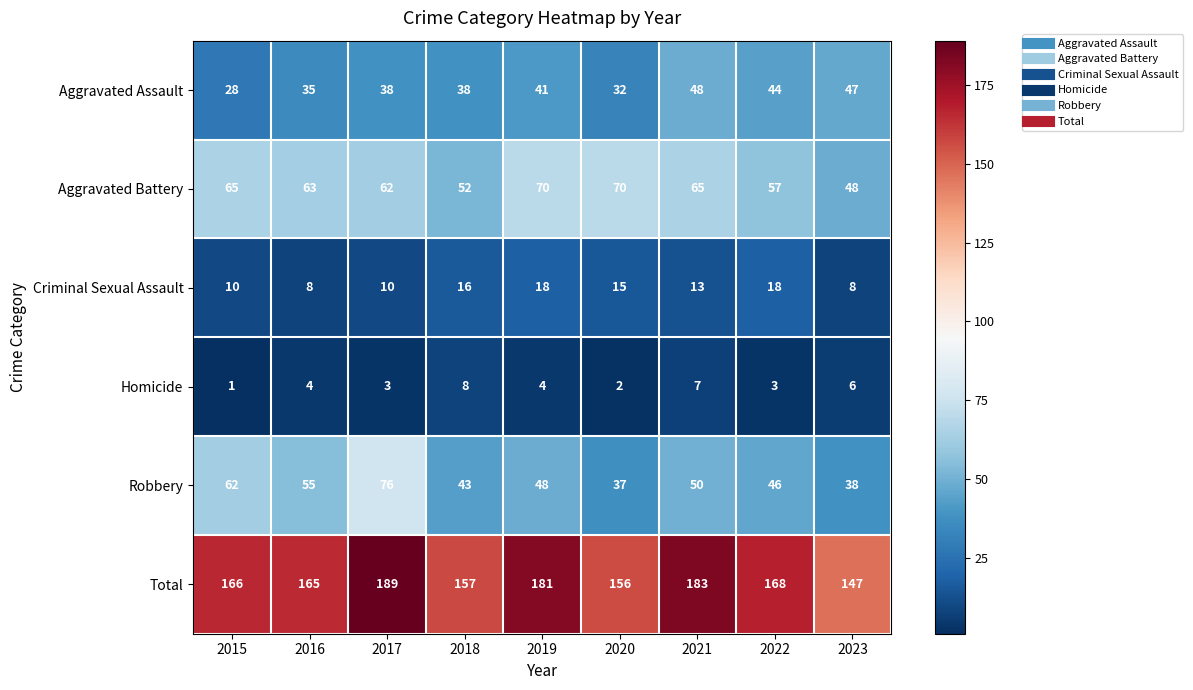

Read the Total value at 2015, to the nearest 5.

165